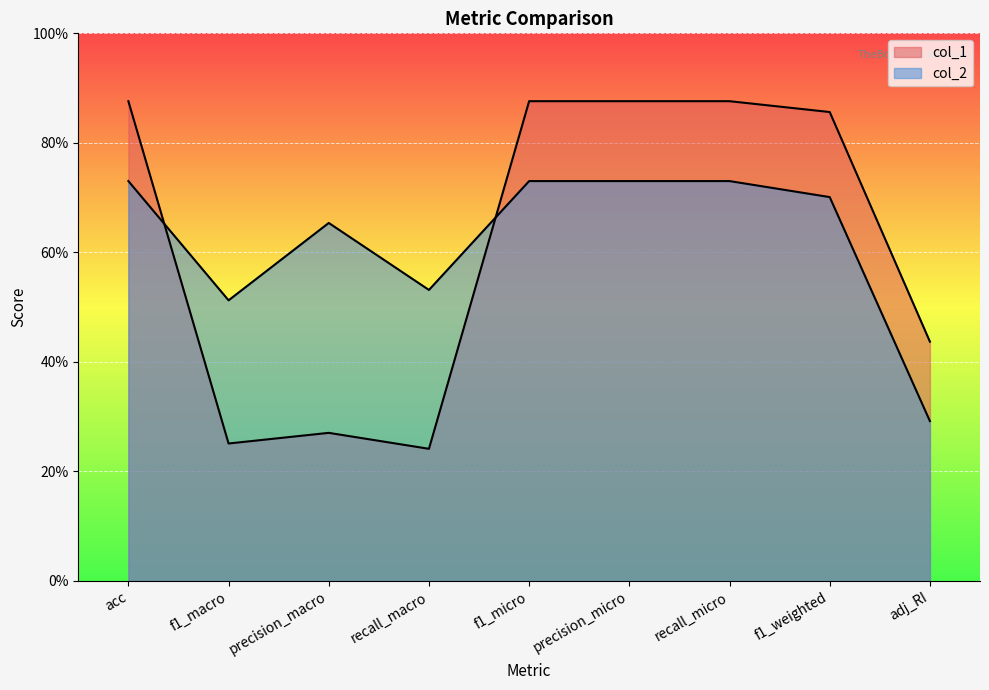

In col_2, how many points are higher than both neighbors (excluding endpoints)?

1